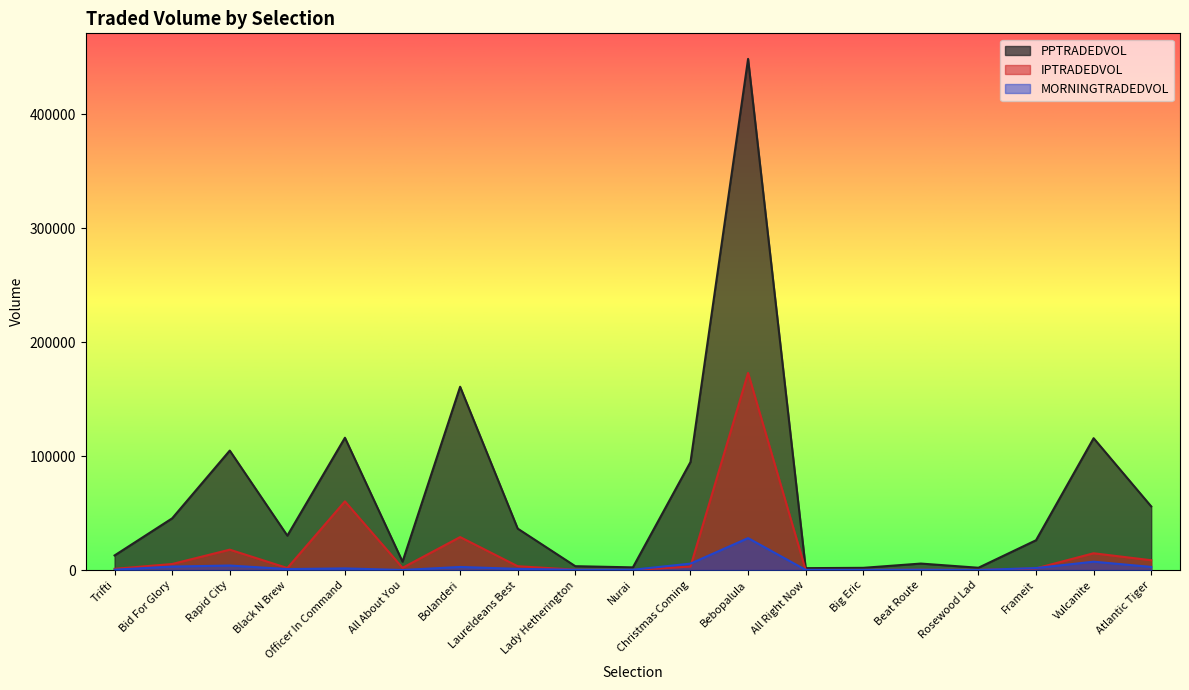

Rank the series at Nurai from highest to lowest value.

PPTRADEDVOL, MORNINGTRADEDVOL, IPTRADEDVOL